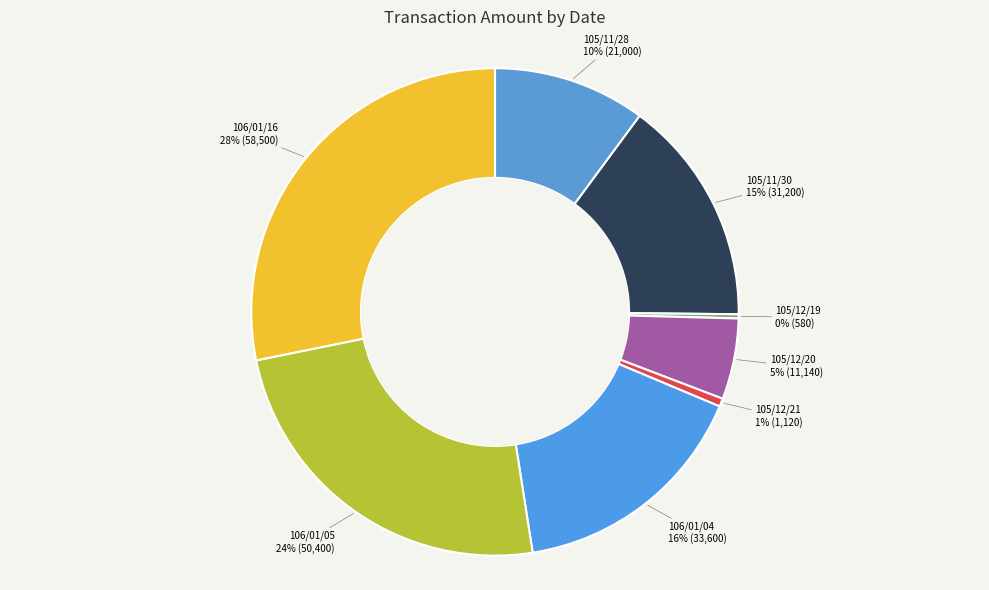

Do 106/01/04 and 106/01/05 together represent more than half of the pie?

No